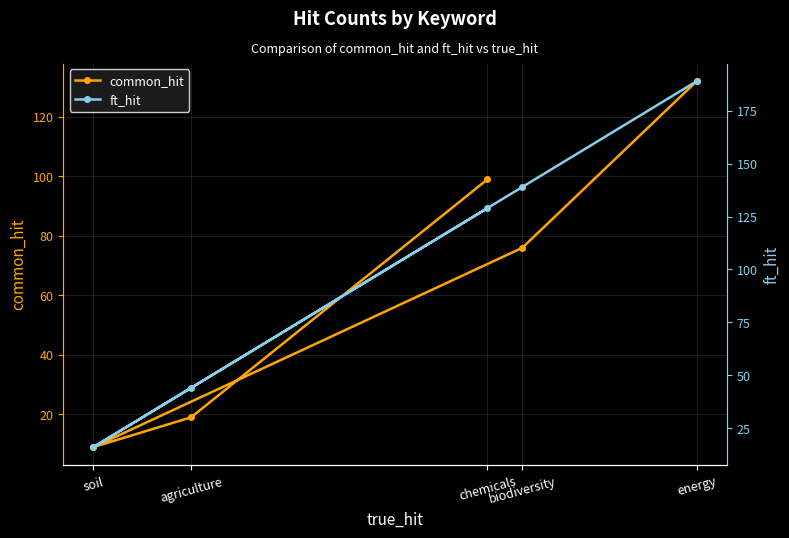

Which series changed the most between energy and biodiversity?

common_hit